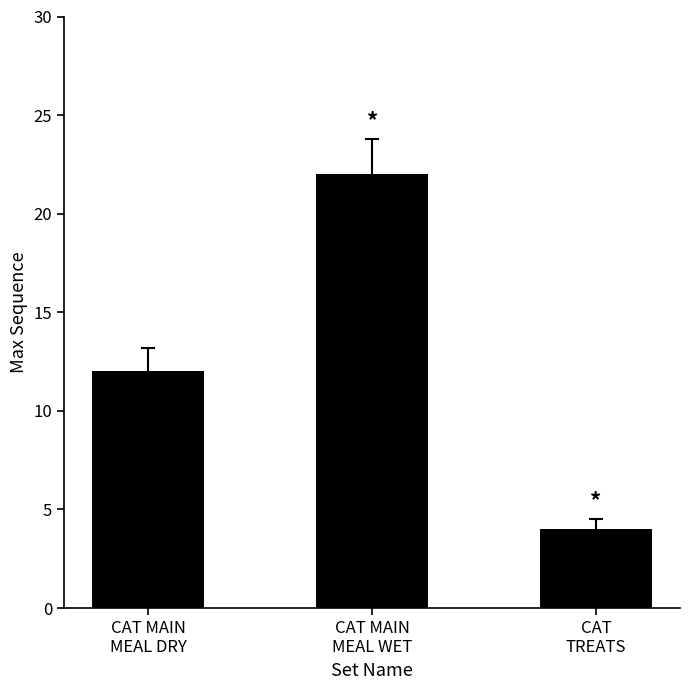

Rank the categories by value from highest to lowest.

CAT MAIN
MEAL WET, CAT MAIN
MEAL DRY, CAT
TREATS